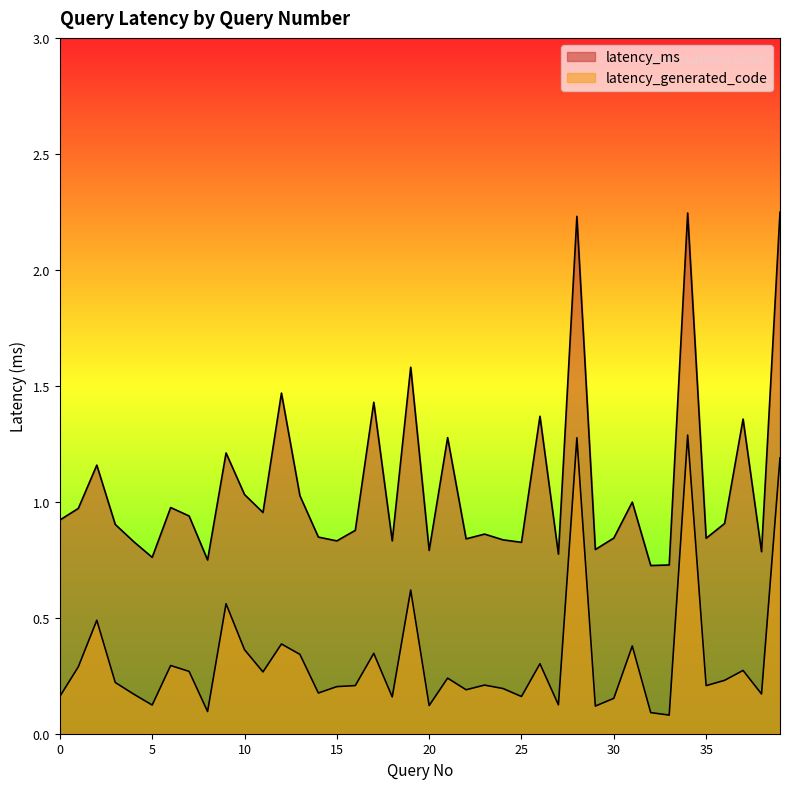

At how many categories does at least one series exceed 0?

40